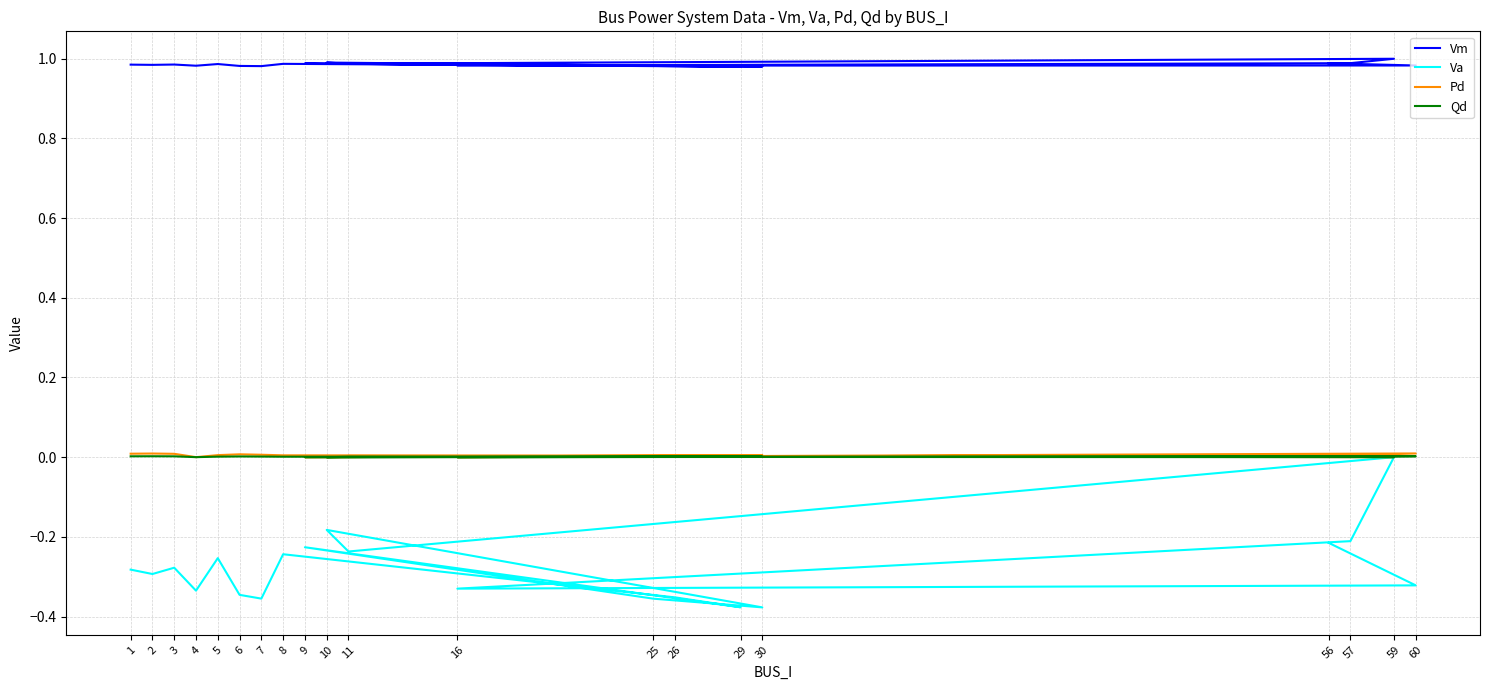

Count the number of categories in the chart.

20